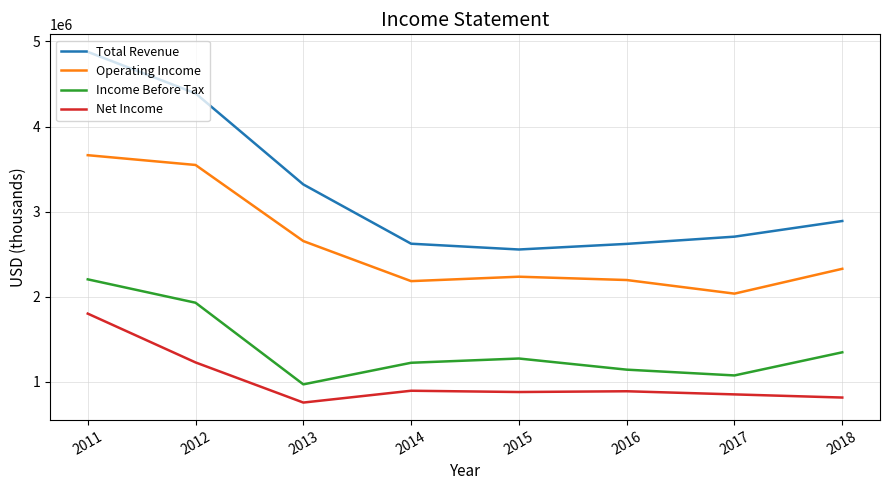

What is the difference between the Operating Income values at 2011 and 2014?

1481000